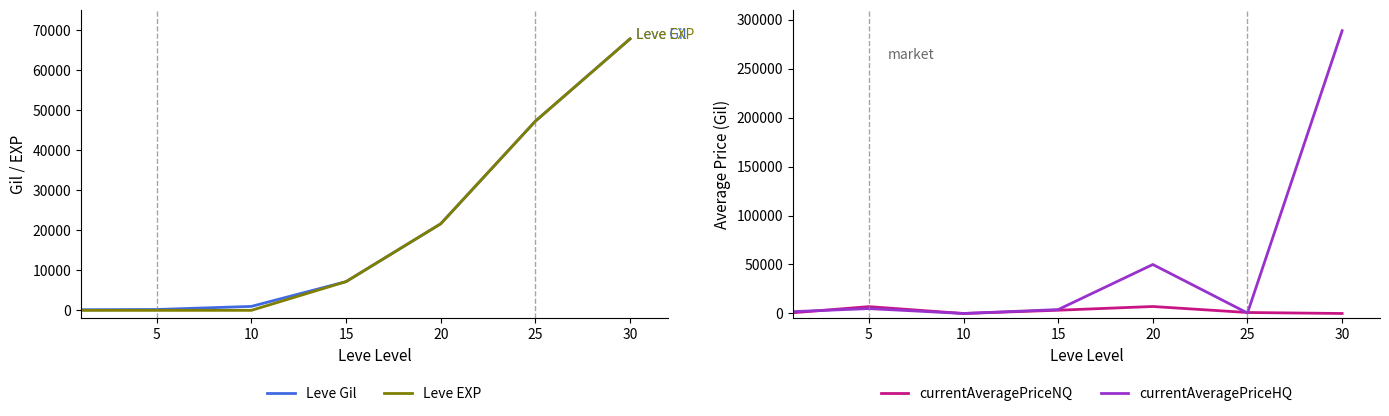

What is the difference between the second highest and minimum values in the currentAveragePriceHQ series?

50000